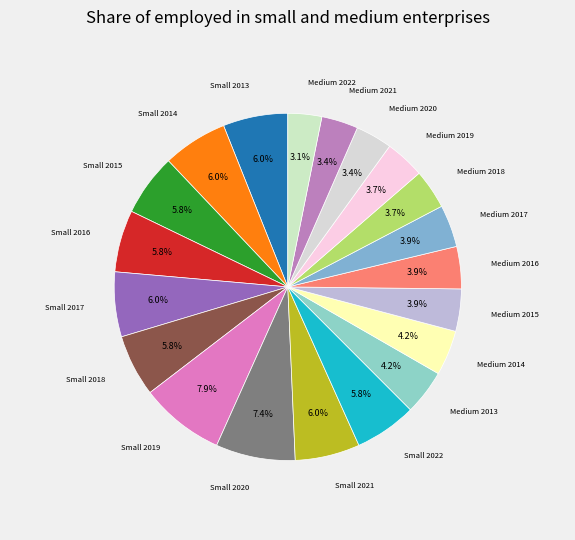

What is the largest slice in the pie chart?

Small 2019